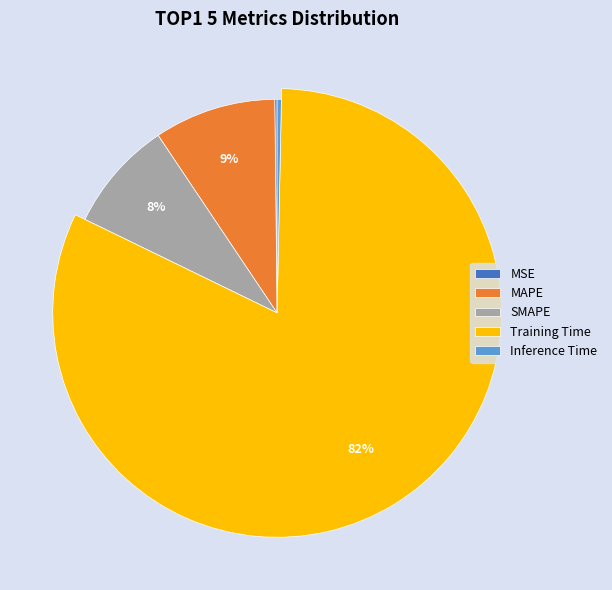

How many slices are in this pie chart?

5